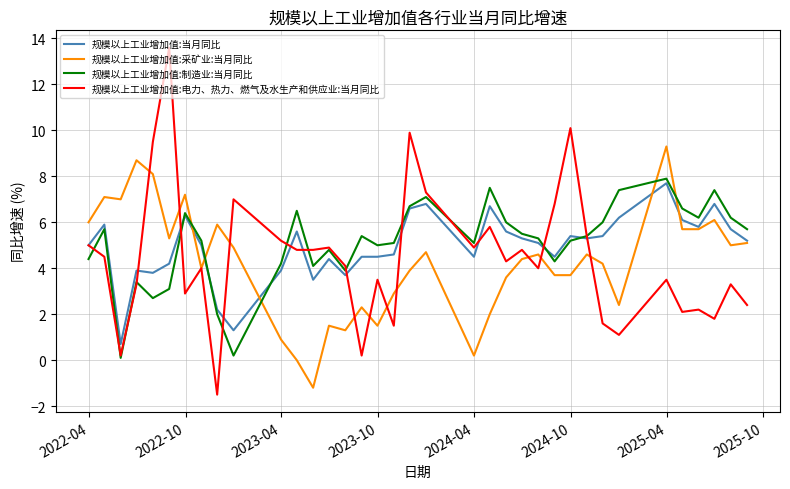

Does the chart display data point markers on the line(s)?

No